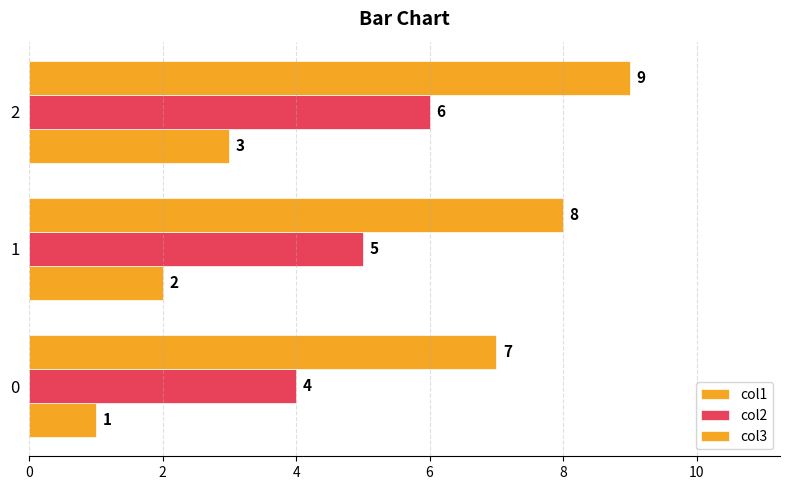

How many categories are shown in the chart?

3